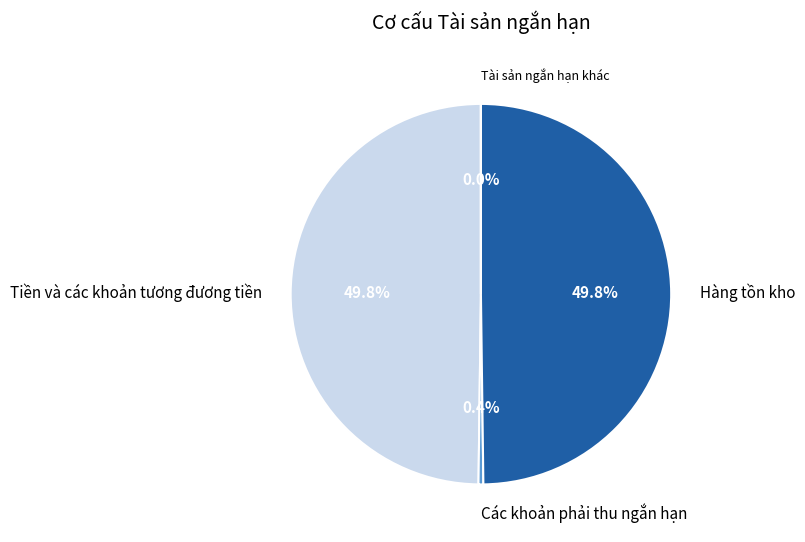

What percentage do Các khoản phải thu ngắn hạn and Tiền và các khoản tương đương tiền together represent?

50.2%